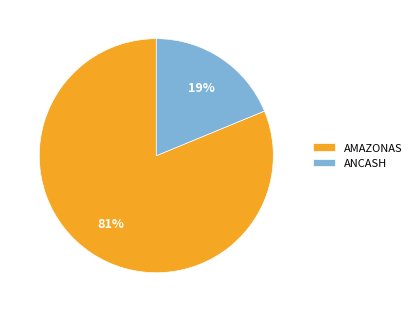

Rank the categories by value from highest to lowest.

AMAZONAS, ANCASH